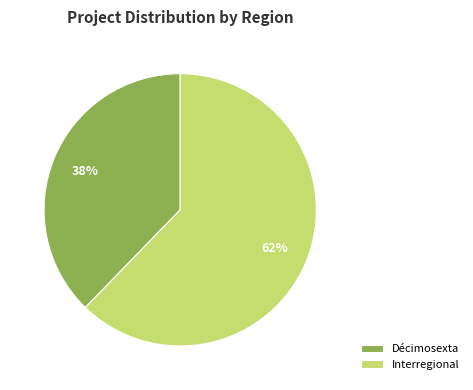

How many segments does this pie chart have?

2